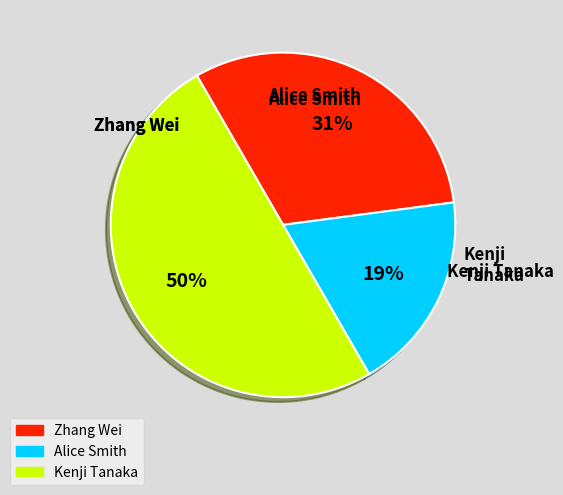

Combined, do Kenji Tanaka and Alice Smith account for over 50%?

Yes